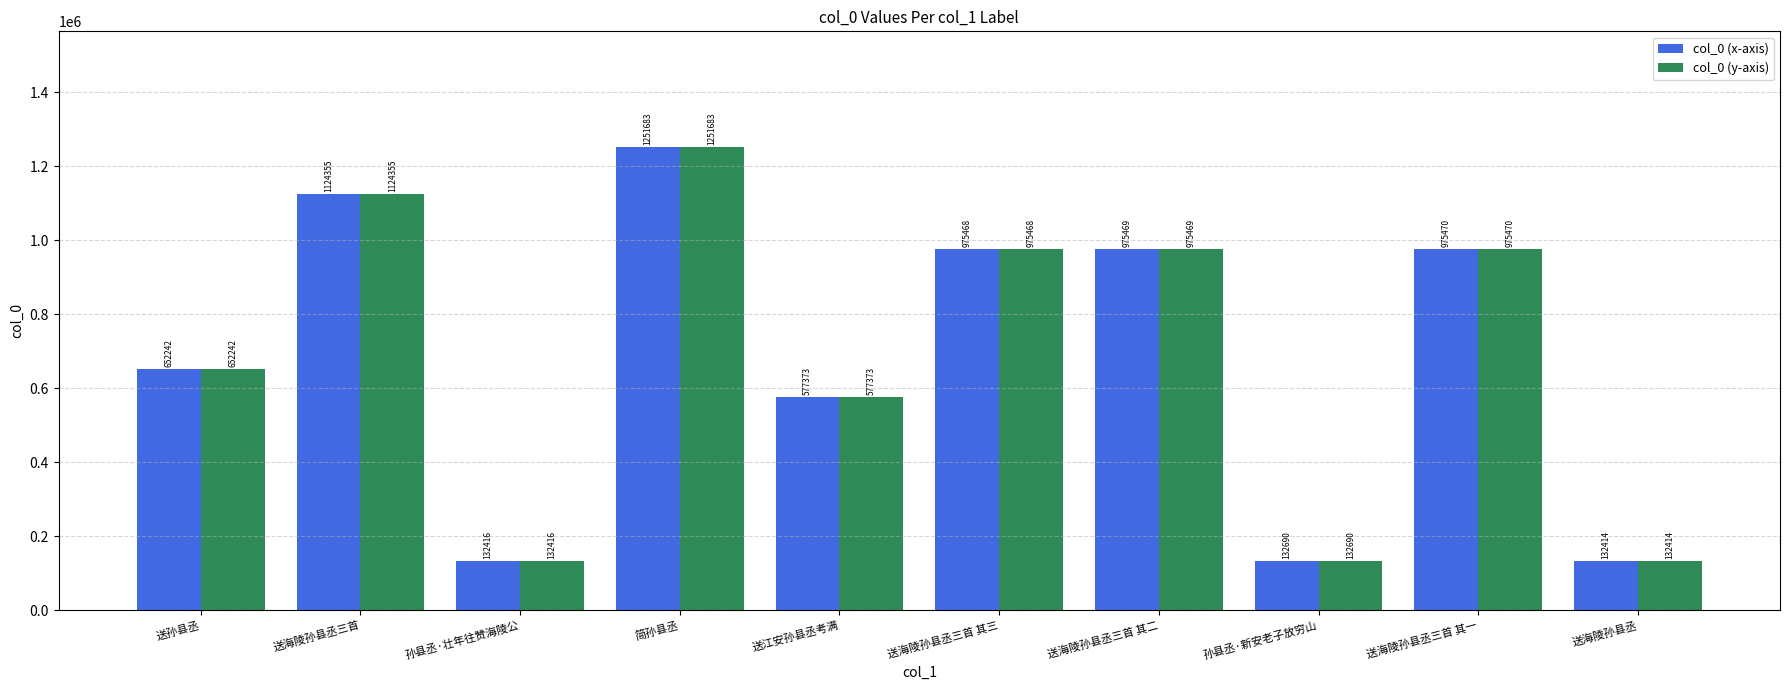

At how many categories does at least one series exceed 1106010?

2